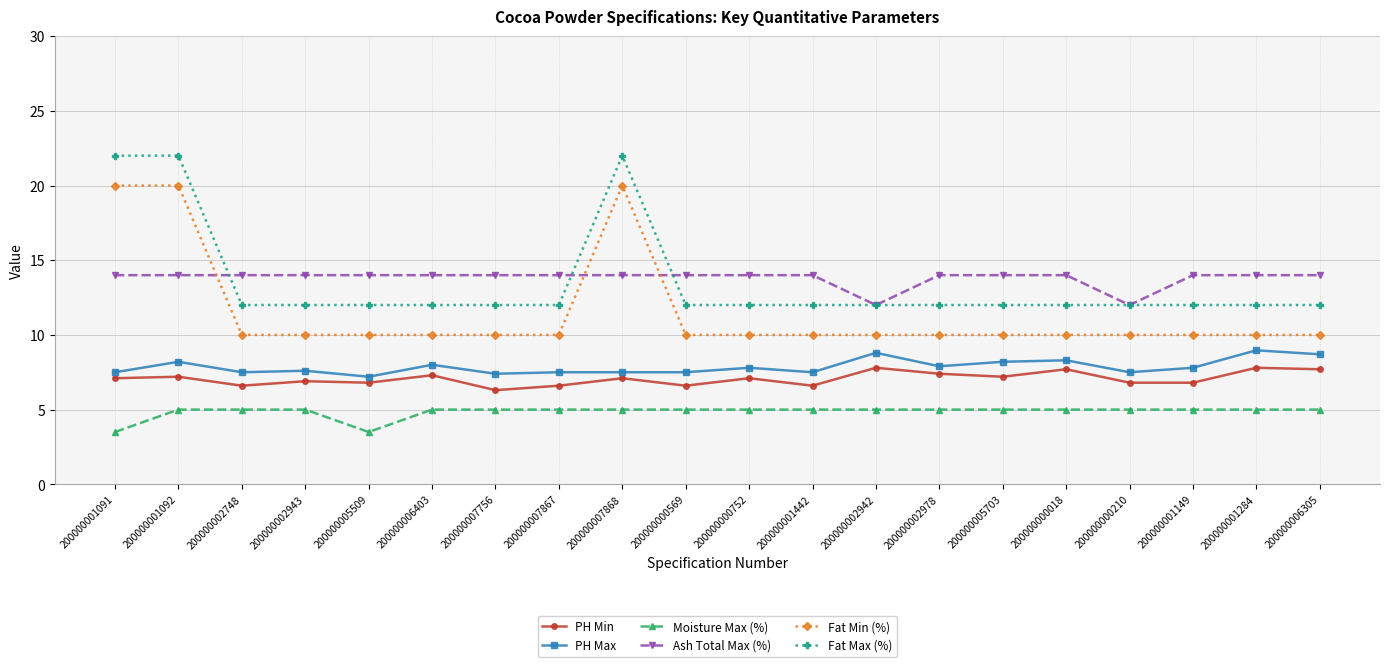

What is the smallest value displayed?

3.5